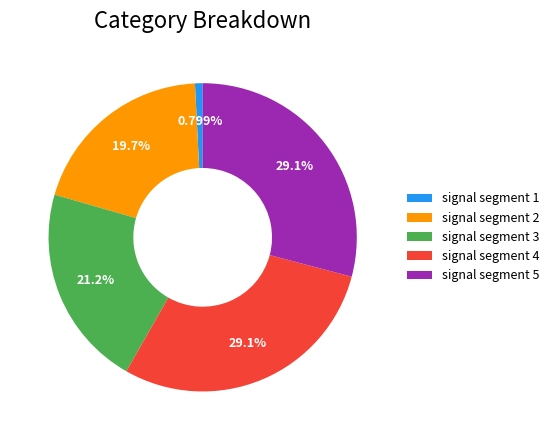

What percentage do signal segment 4 and signal segment 2 together represent?

48.9%